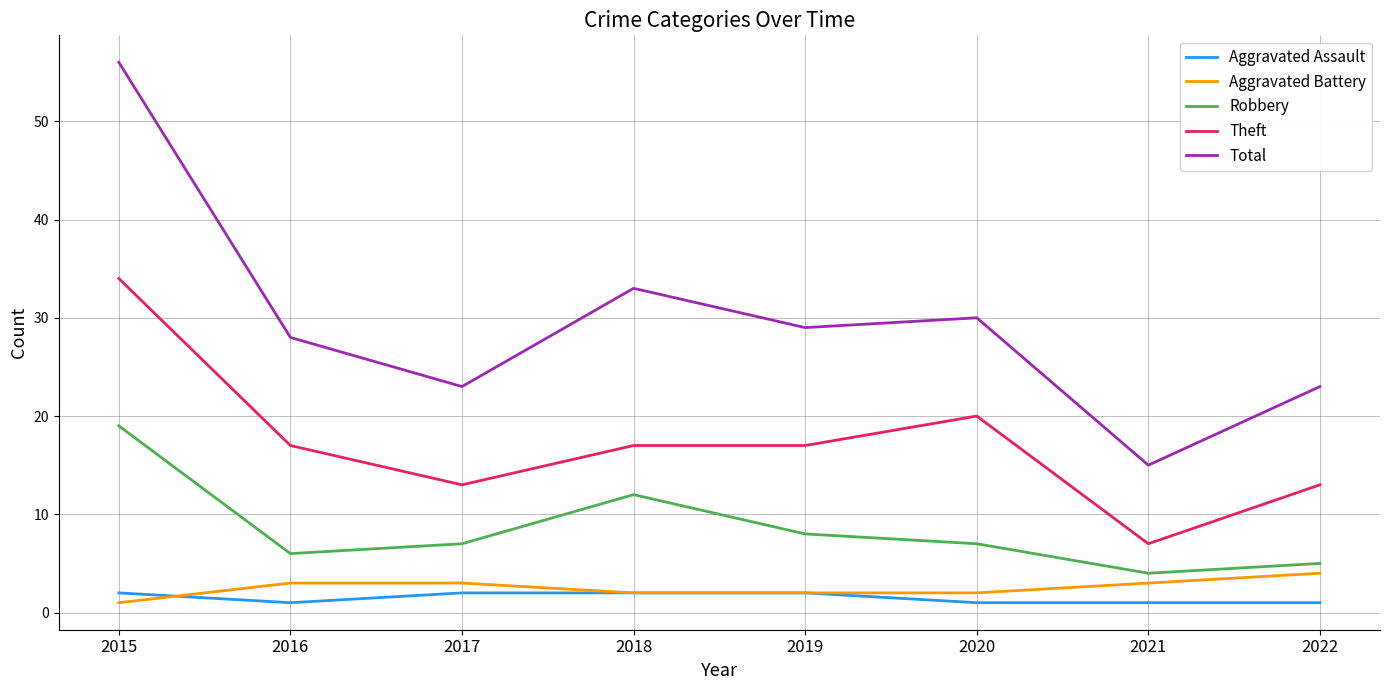

Count the Aggravated Battery values in the range 2 to 3.

6